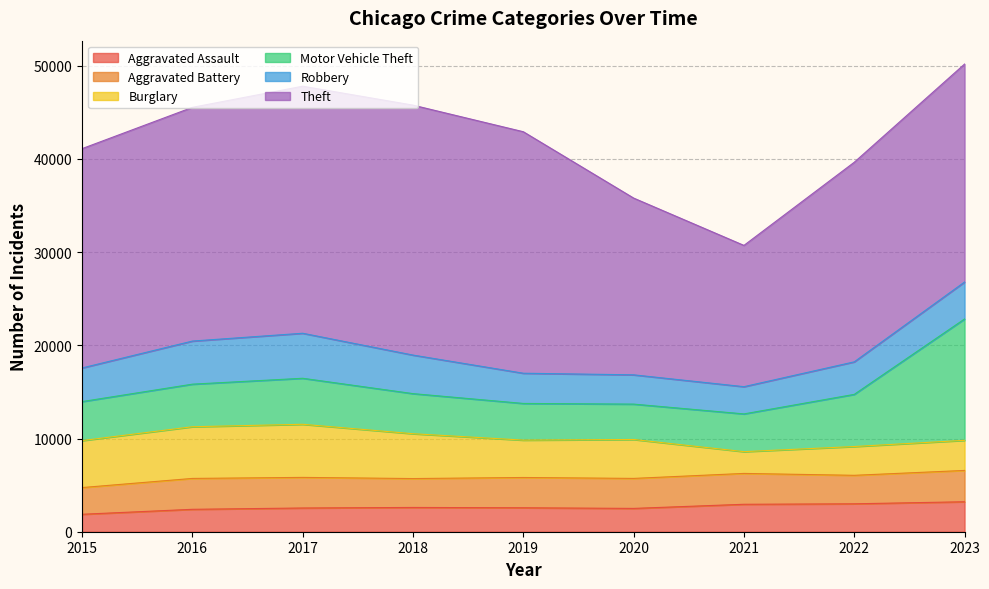

Reading left to right, list all the values displayed in this chart.

Aggravated Assault: 1872	2404	2545	2604	2569	2501	2944	2995	3215
Aggravated Battery: 2864	3313	3283	3099	3249	3218	3310	3056	3360
Burglary: 5039	5545	5697	4811	4009	4176	2337	3089	3230
Motor Vehicle Theft: 4185	4567	4937	4301	3935	3795	4048	5595	13019
Robbery: 3607	4624	4830	4135	3241	3141	2921	3490	3966
Theft: 23528	25072	26502	26813	25908	18963	15156	21411	23381